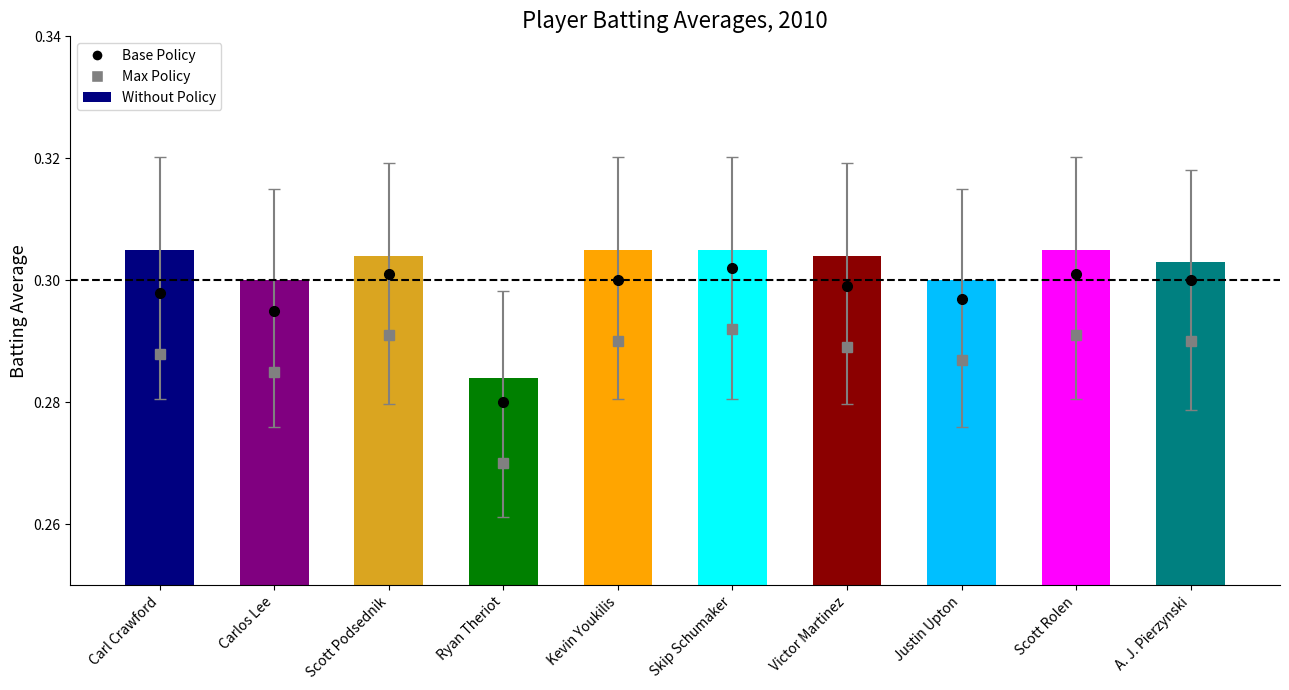

What is the label of the 4th bar from the left?

Ryan Theriot